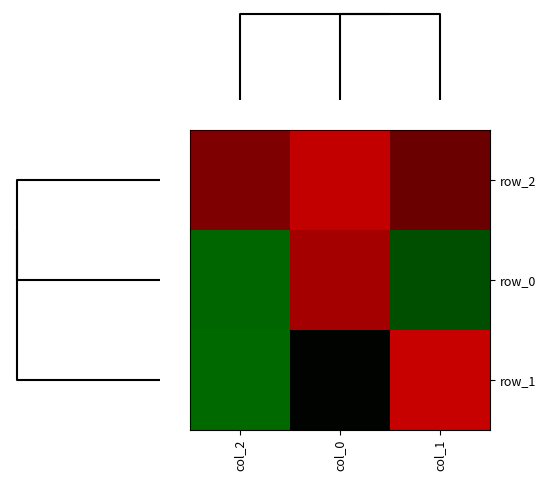

How many distinct data groups are displayed?

3